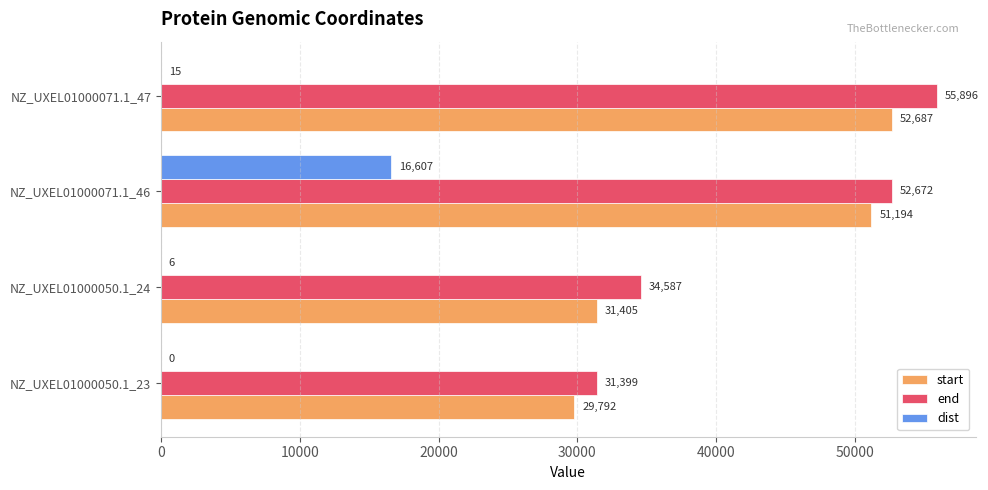

What is the approximate value of start at NZ_UXEL01000071.1_47, to the nearest 50?

52700